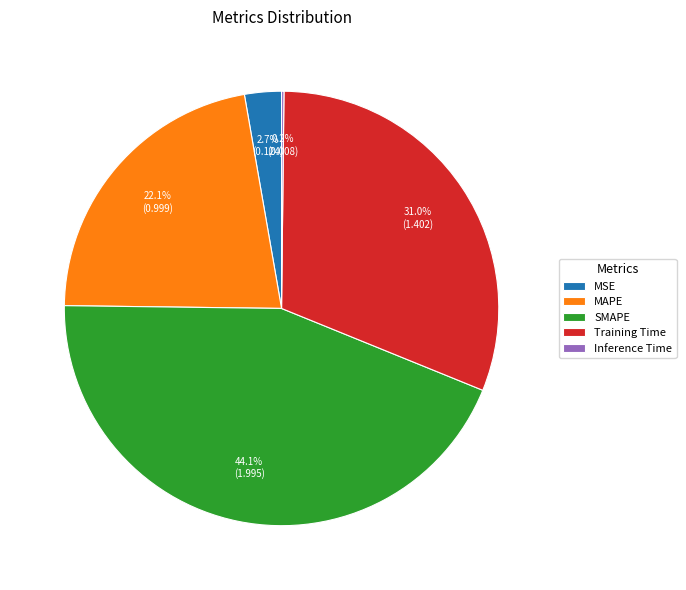

Combined, what portion of the pie is MSE and SMAPE?

46.8%